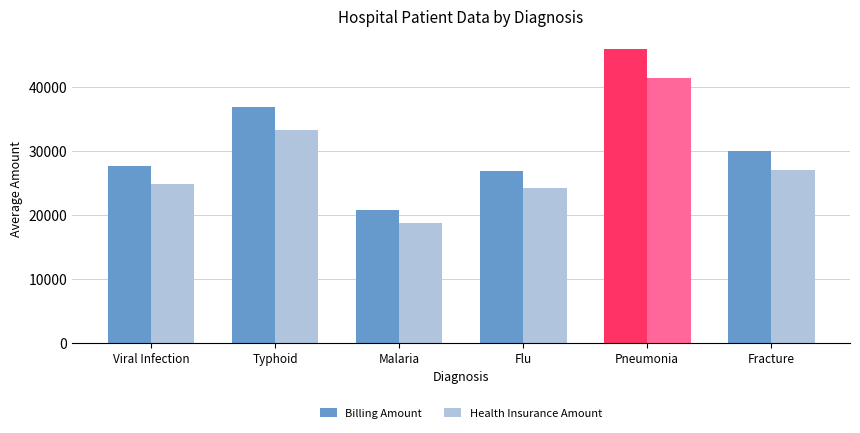

What is the maximum value shown in the chart?

46065